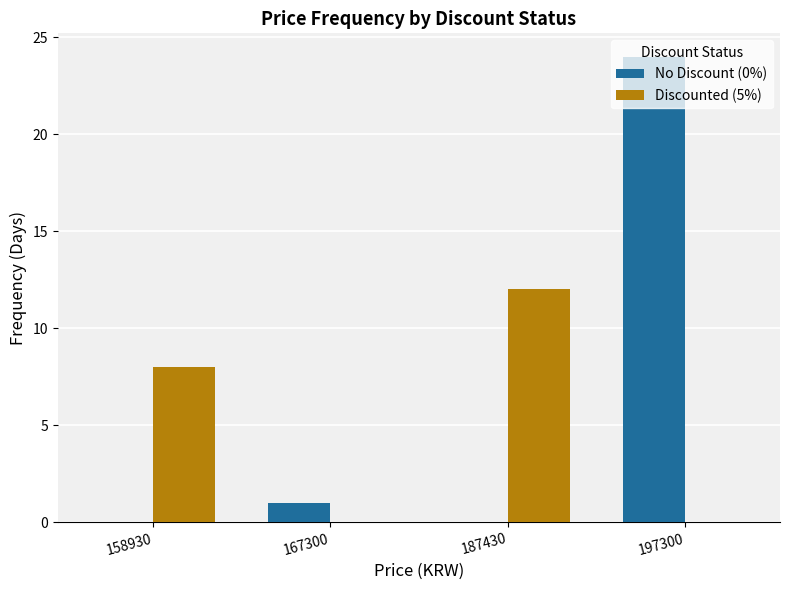

Is it true that Discounted (5%) equals 19 at 187430?

False